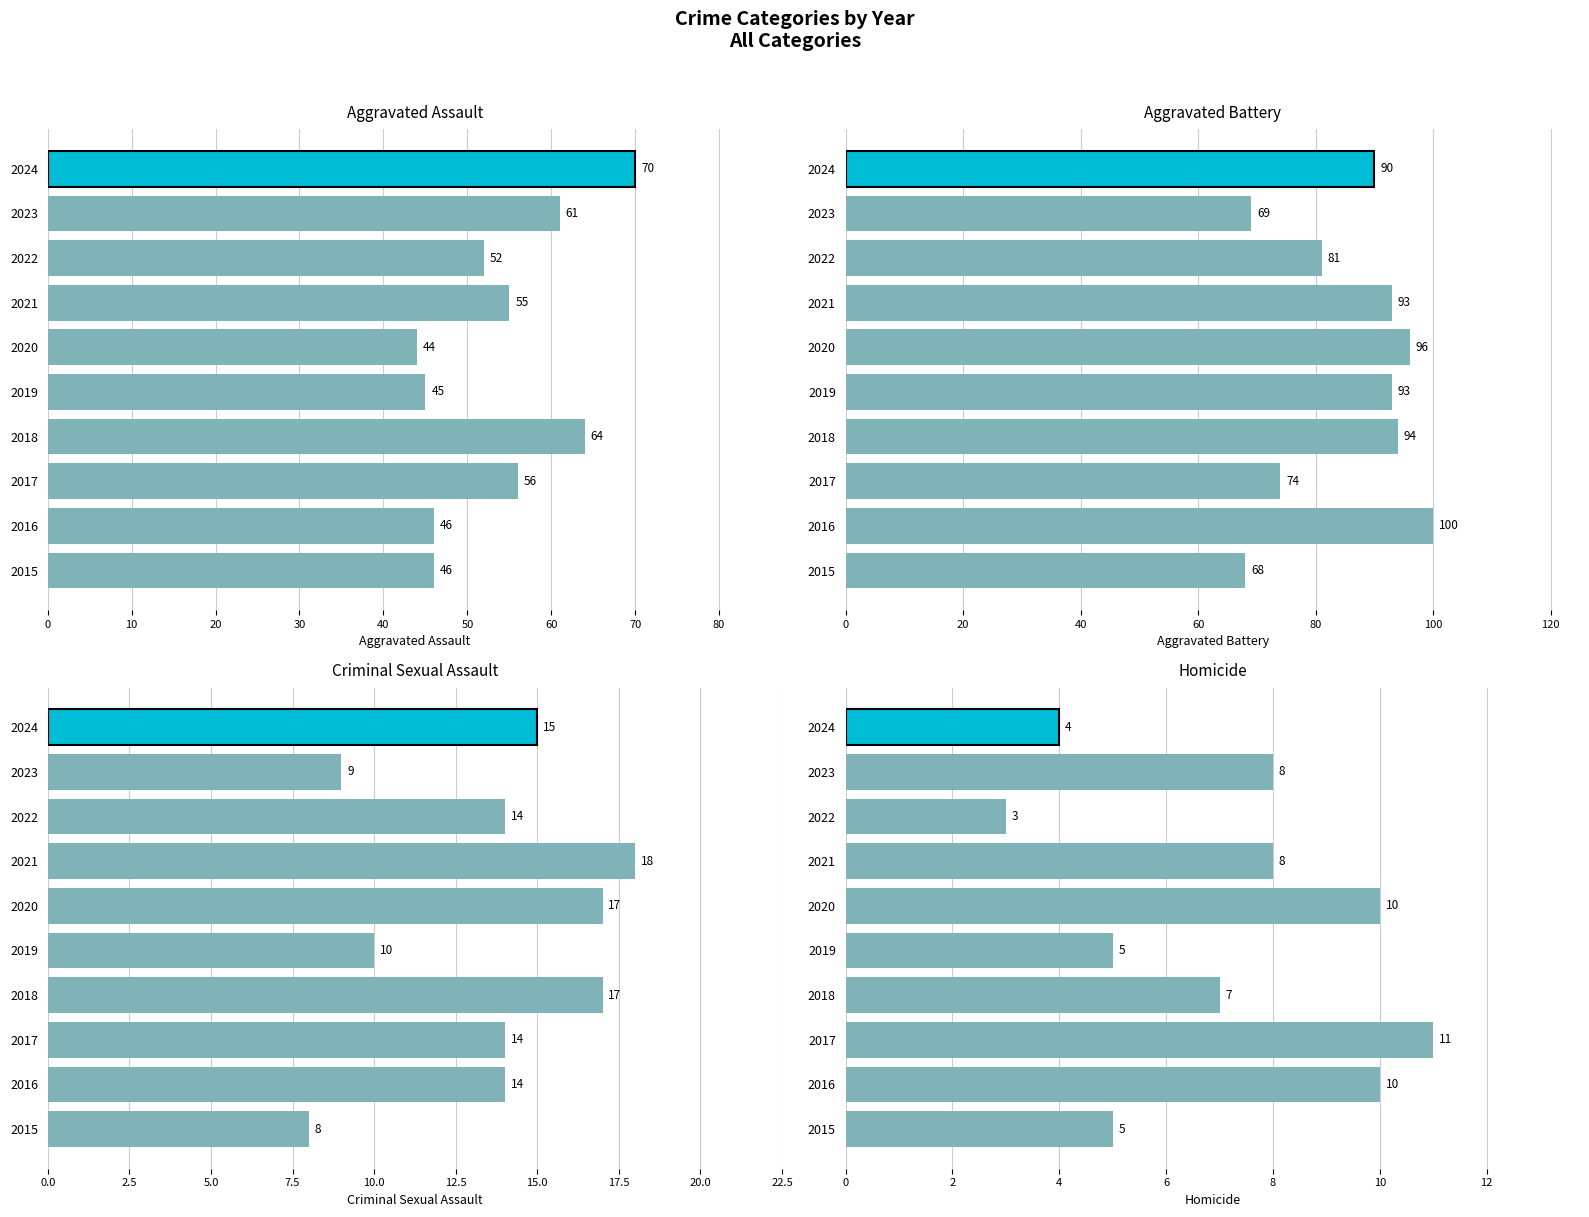

What is the value of the Aggravated Assault bar at the 10th from the left?

70